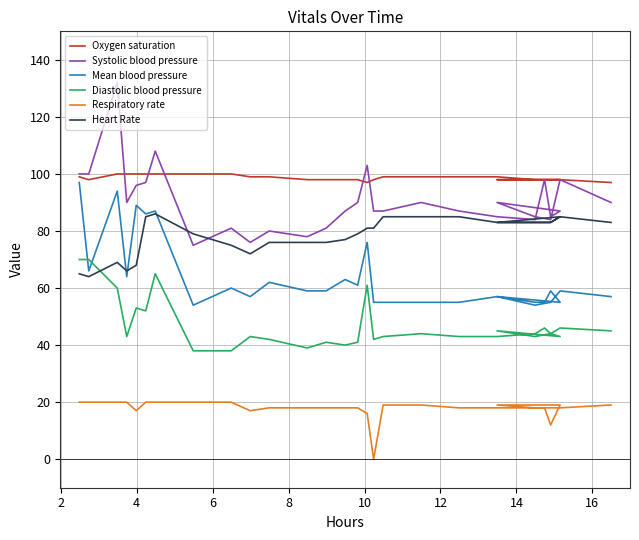

How many values in the Respiratory rate series are below 18?

5